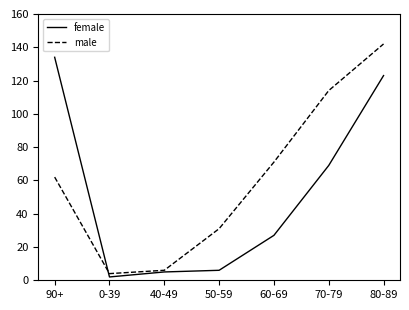

What are all the series names shown in the legend?

female, male